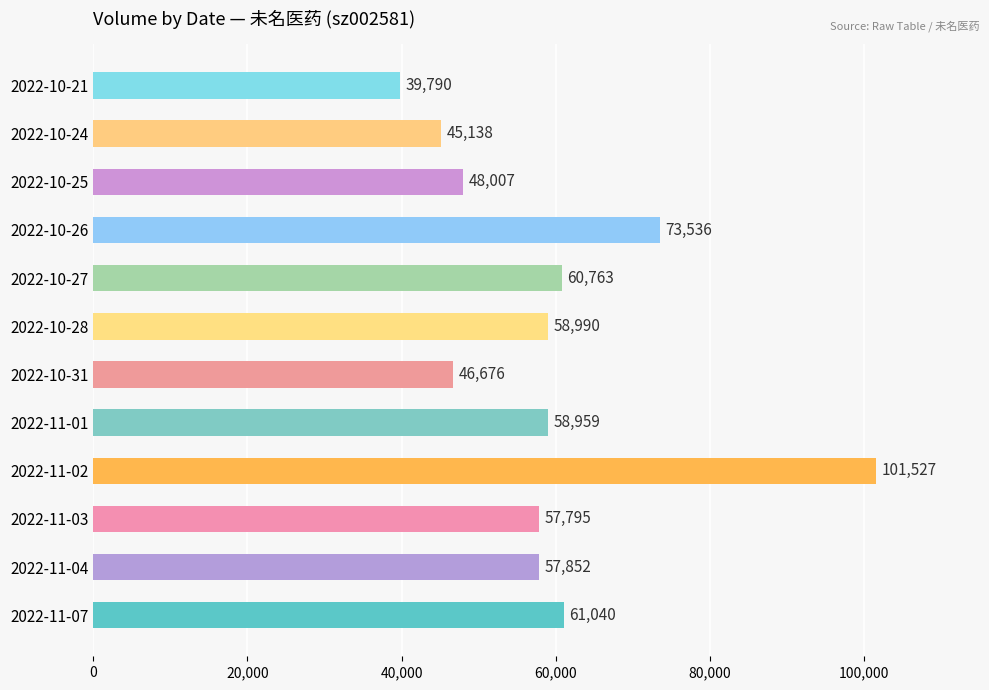

What is the change in value from 2022-11-03 to 2022-10-31?

-11119